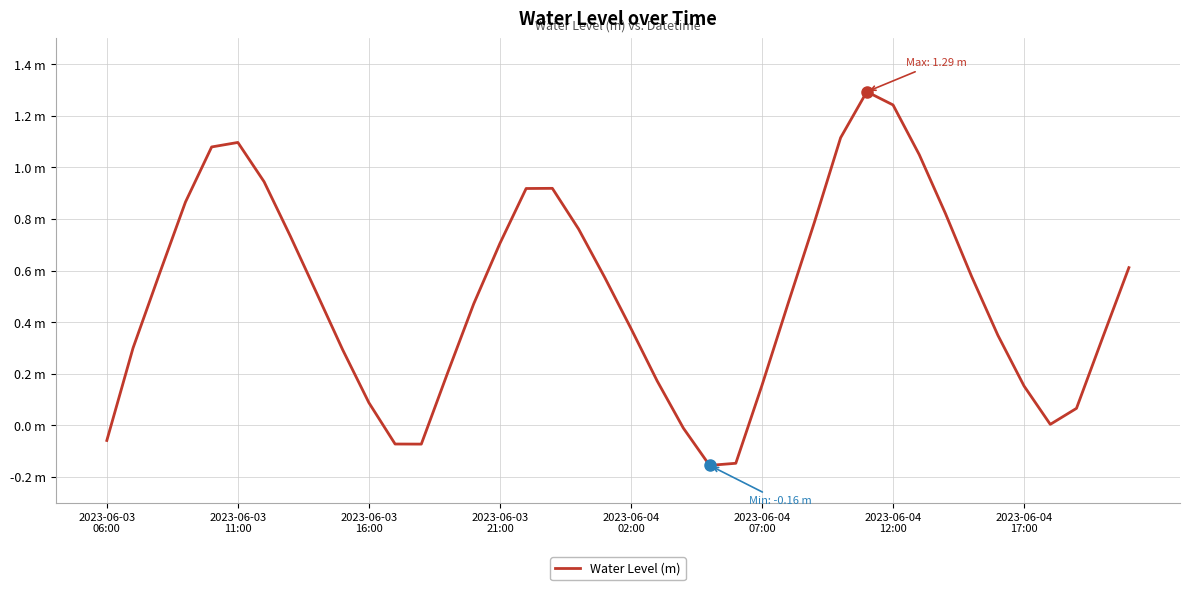

Does the chart have visible grid lines?

Yes